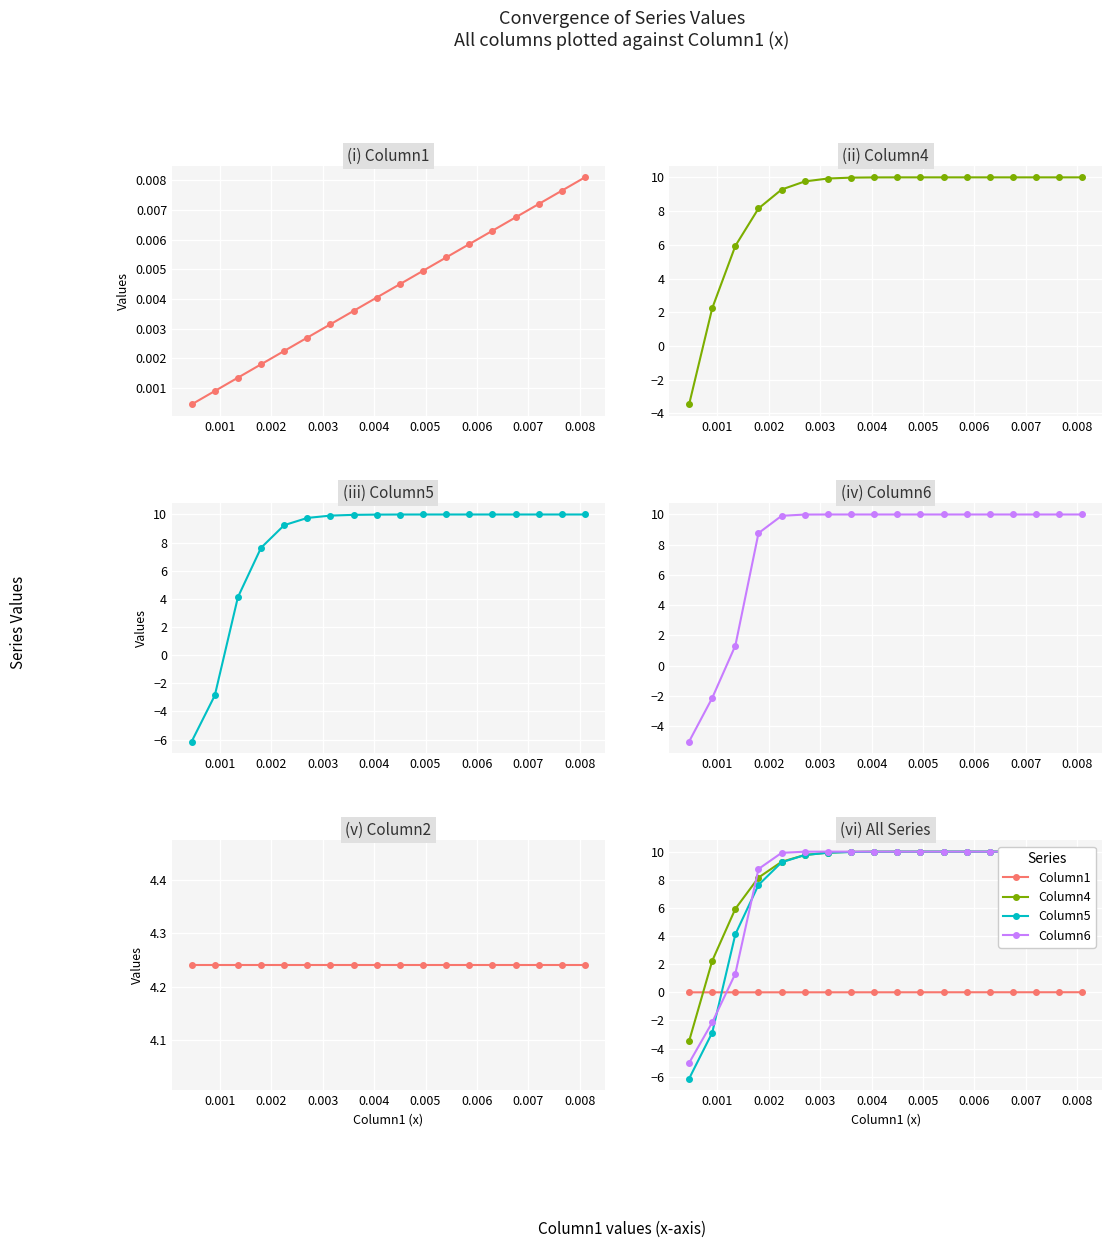

What is the highest value of the Column4 series?

10.0